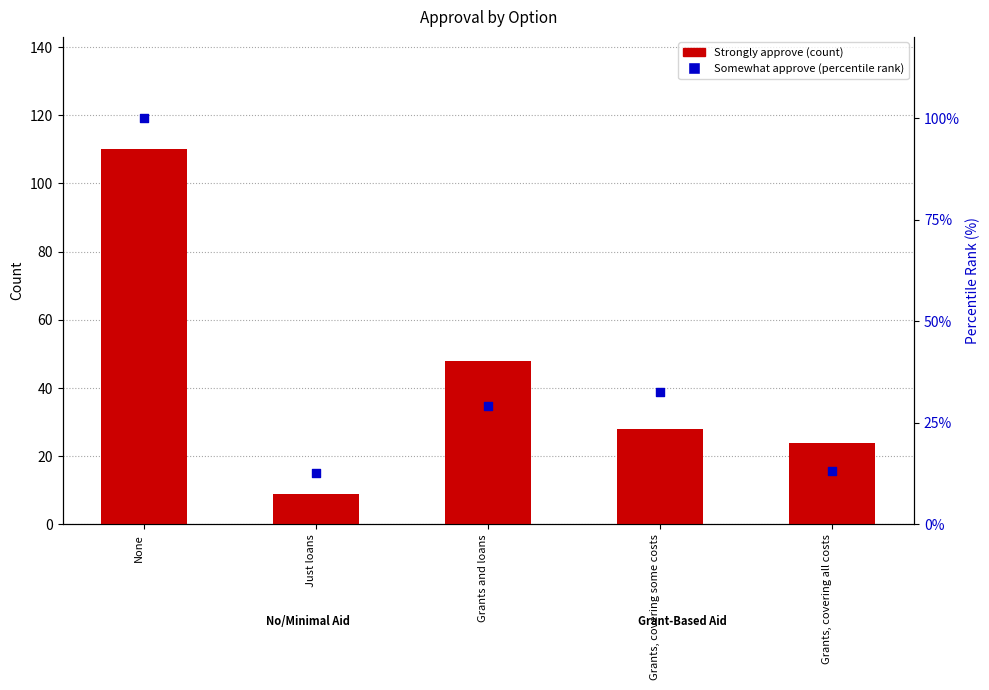

What is the total value across all series at Grants and loans?

77.1